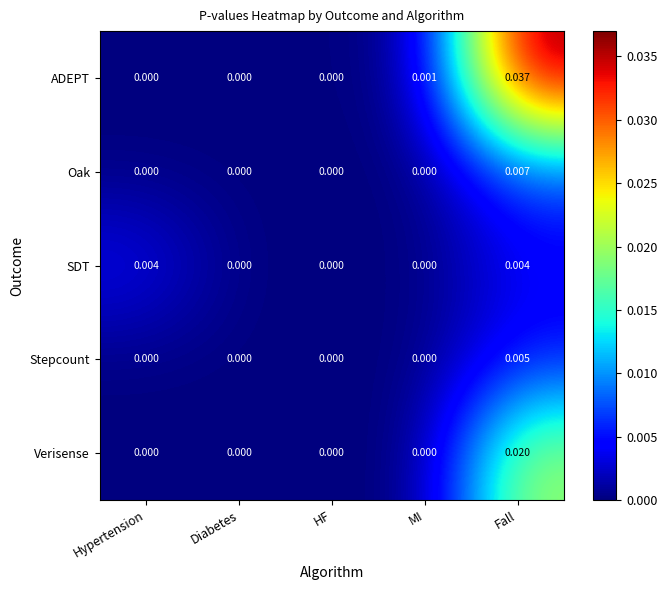

Which category has the highest value in the ADEPT series?

Fall